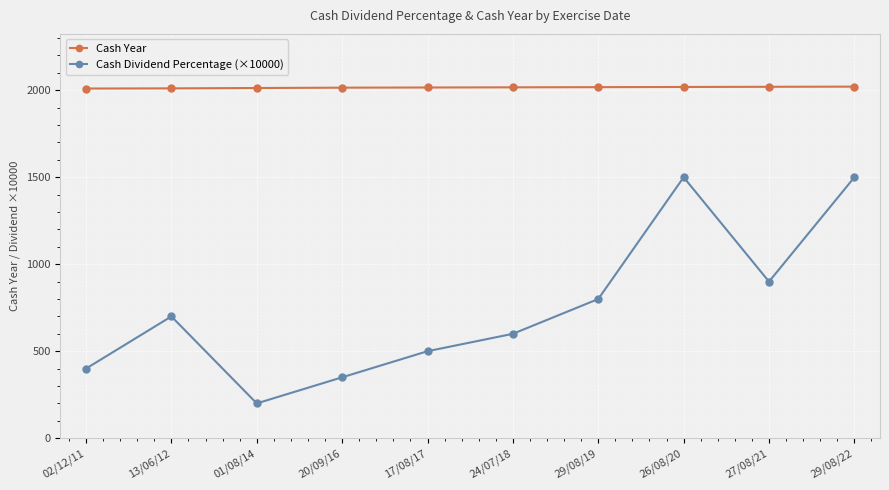

True or false: Cash Dividend Percentage (×10000) and Cash Year intersect in this chart.

False